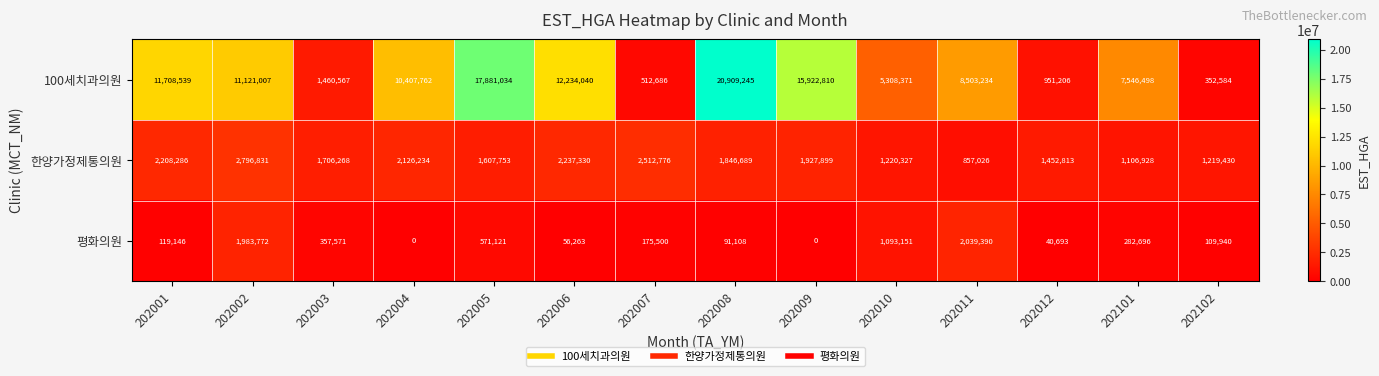

The value of 100세치과의원 at 202005 is 6943541. True or false?

False